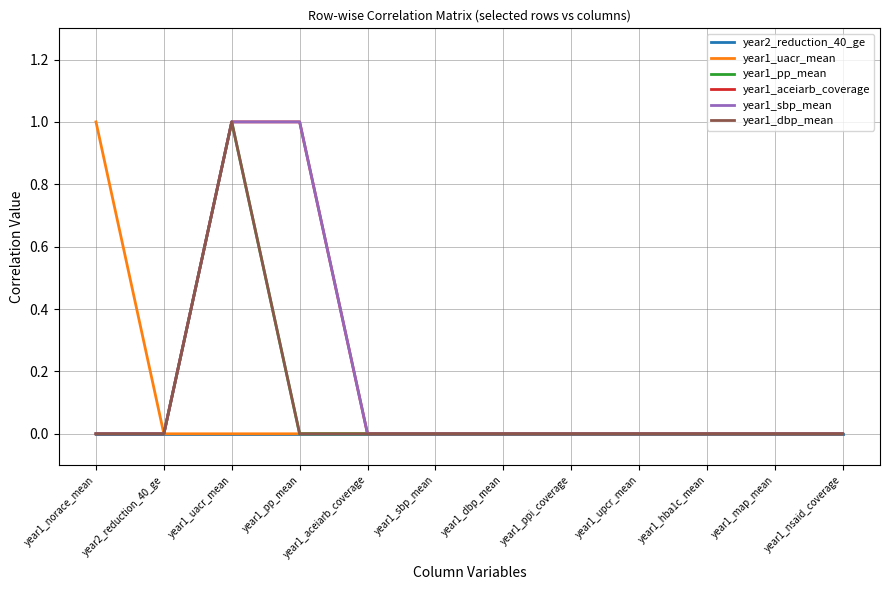

True or false: year1_aceiarb_coverage has more than 2 points higher than both neighbors.

False